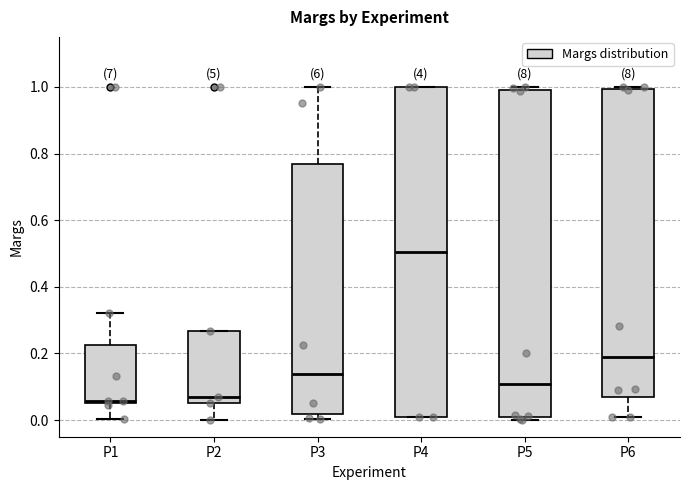

Reading left to right, read every box against the y-axis: the position of its median line, the range the box covers, and the ends of its whiskers. The values are not printed on the chart, so give them approximately, as read against the axis.

P1: median 0.06, box 0.06 to 0.22, whiskers 0.00 to 0.32
P2: median 0.06 (just above the box's lower edge), box 0.06 to 0.26, whiskers 0.00 to 0.26
P3: median 0.14, box 0.02 to 0.76, whiskers 0.00 to 1.00
P4: median 0.50, box 0.00 to 1.00, whiskers 0.00 to 1.00
P5: median 0.10, box 0.02 to 0.98, whiskers 0.00 to 1.00
P6: median 0.18, box 0.06 to 1.00, whiskers 0.02 to 1.00 (just above the box's upper edge)